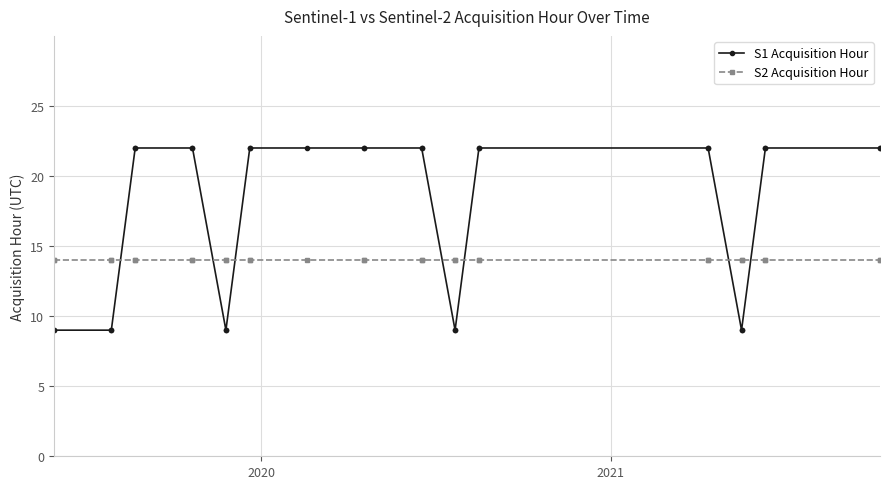

What is the average value of the S1 Acquisition Hour series?

18